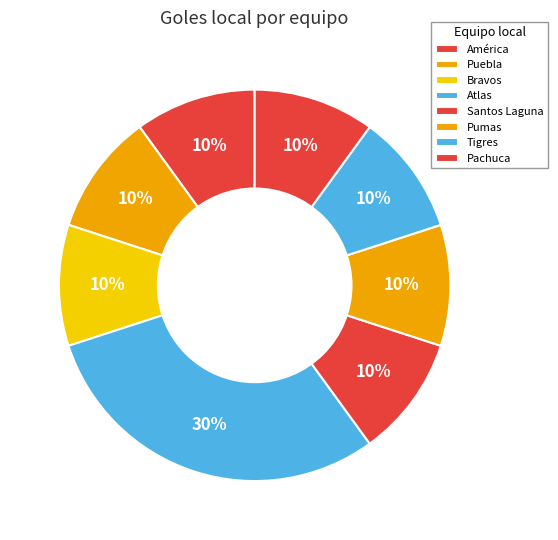

To the nearest percent, what percentage of the pie is Pumas?

10%